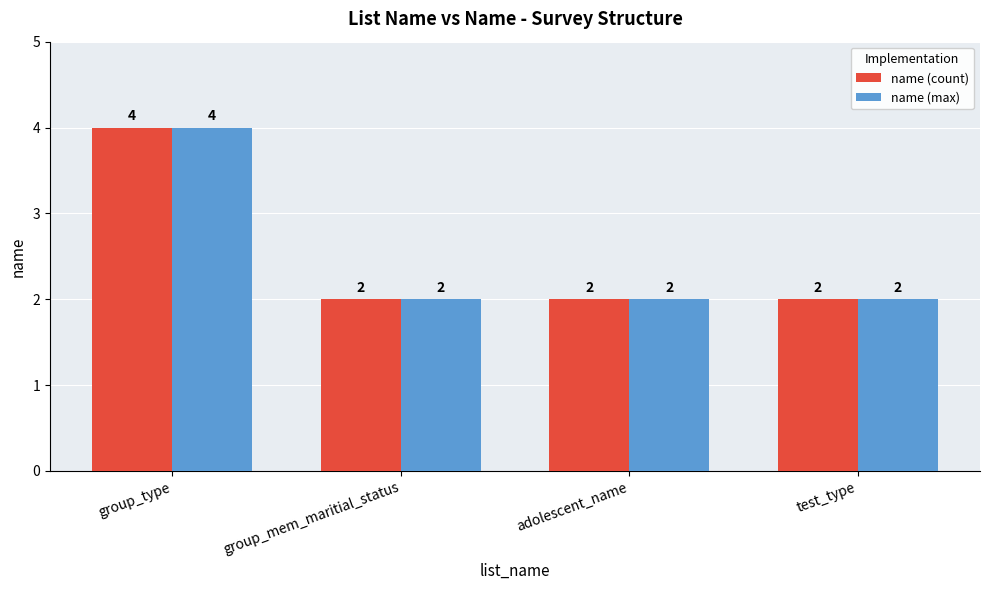

Does the chart contain any negative values?

No